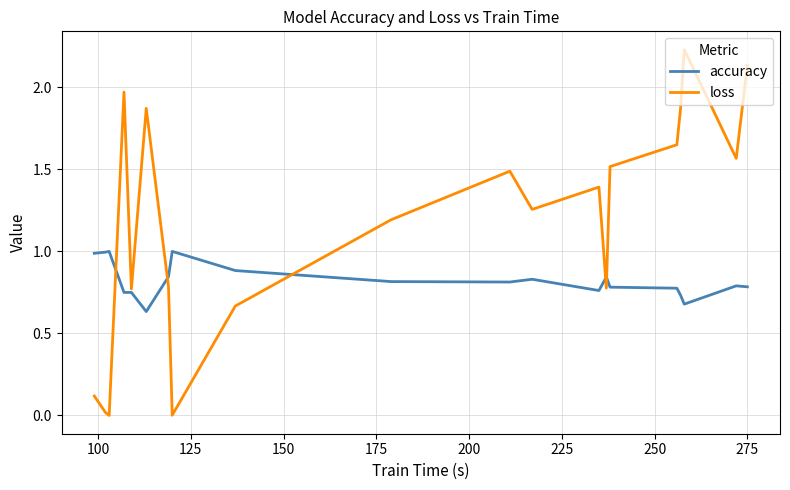

What is the difference between the maximum and second lowest values in the accuracy series?

0.3